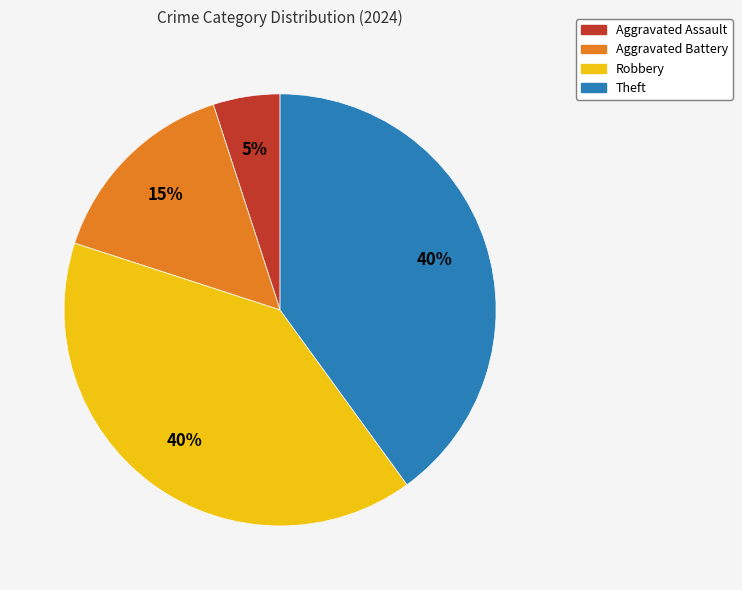

Is it true that Aggravated Battery is 15% of the pie?

True